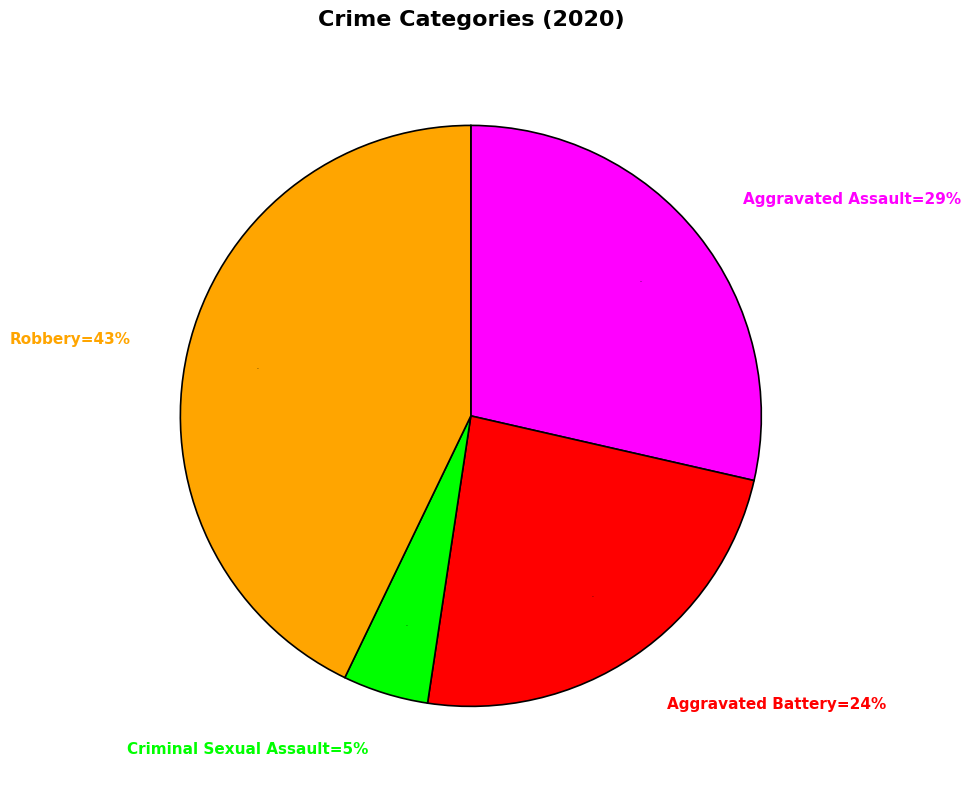

To the nearest percent, what portion does Aggravated Battery represent?

24%